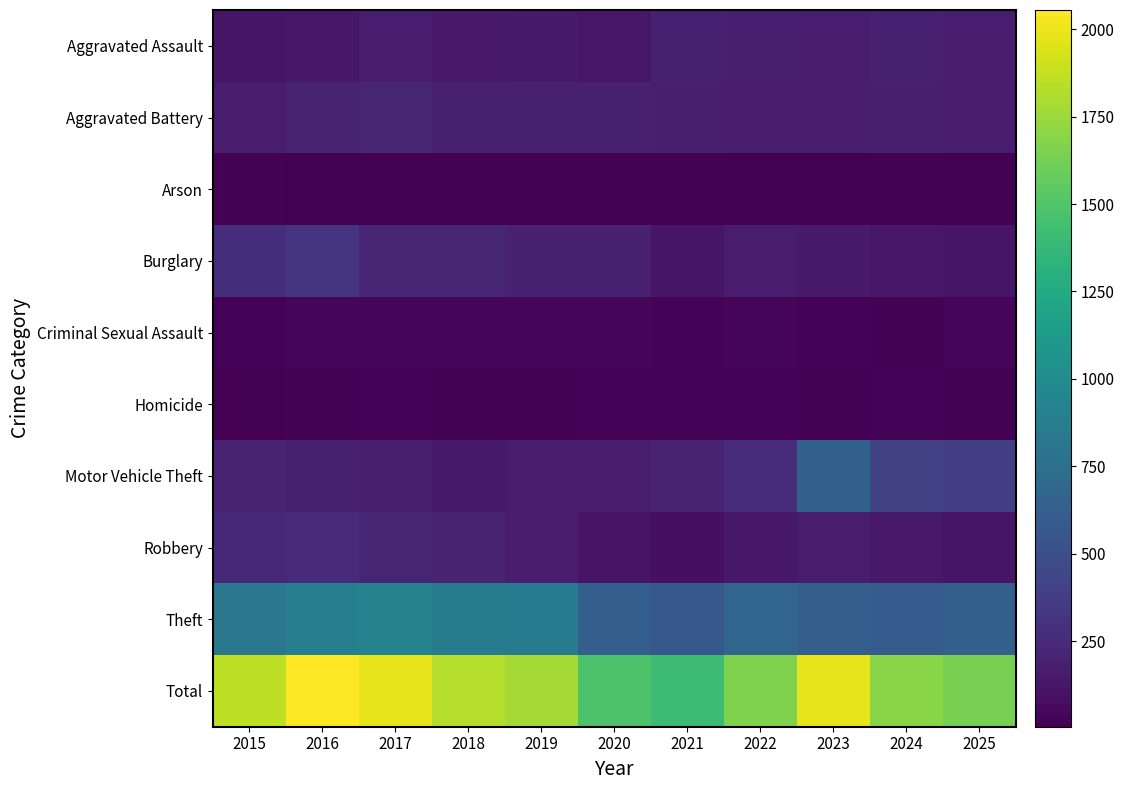

Between 2017 and 2019, which series saw the biggest shift?

Total